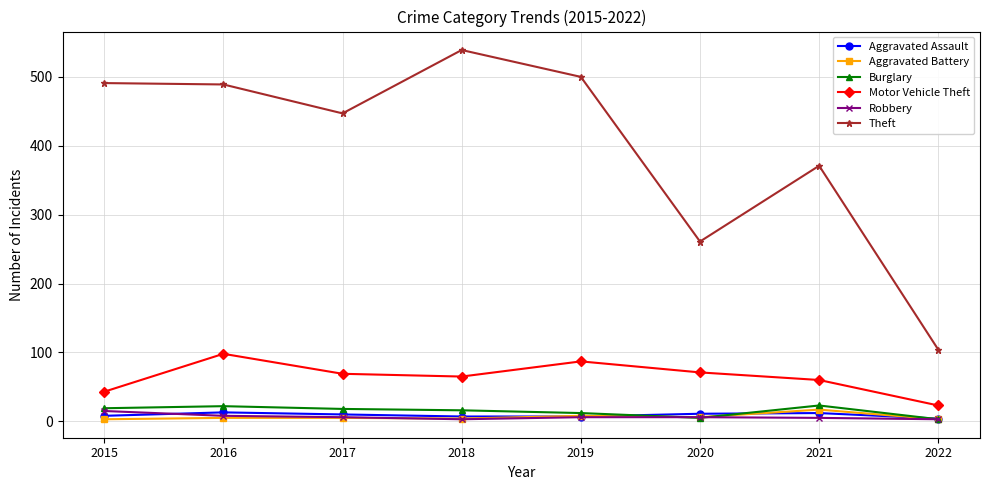

What is the value of the Robbery point at the 2nd from the left?

8